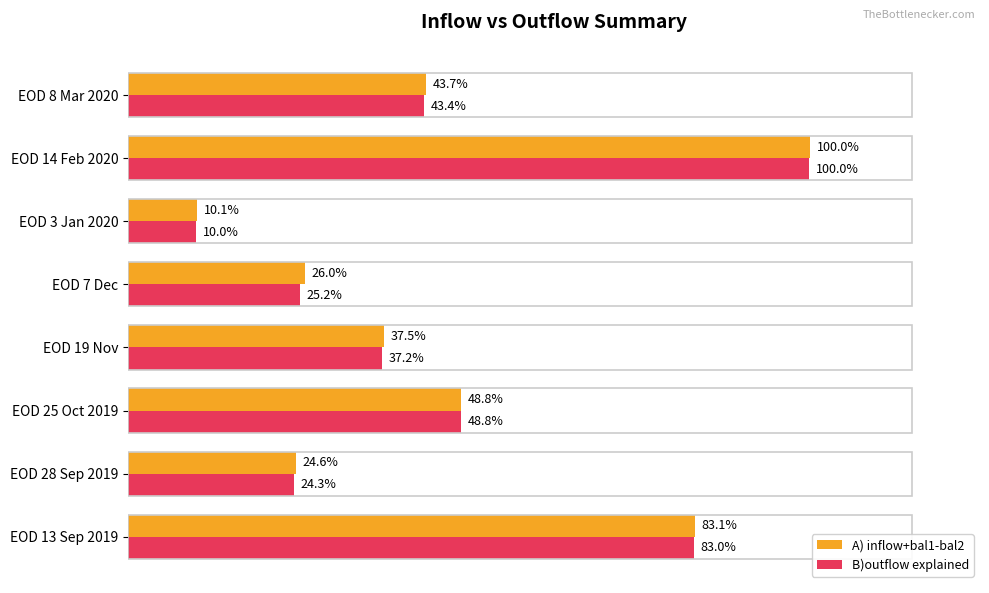

What are all the series names shown in the legend?

A) inflow+bal1-bal2, B)outflow explained